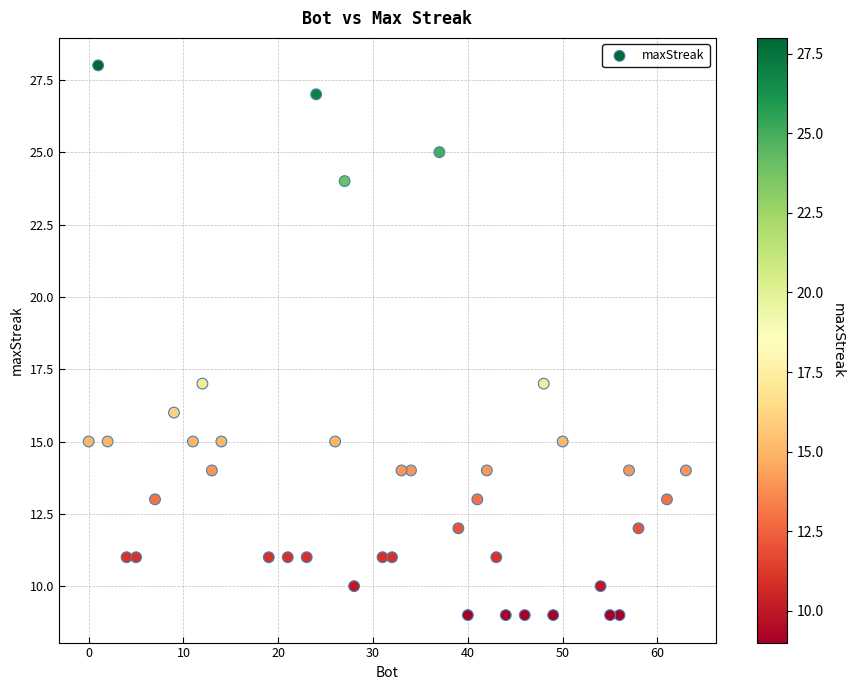

What is the range of X values (max minus min)?

63